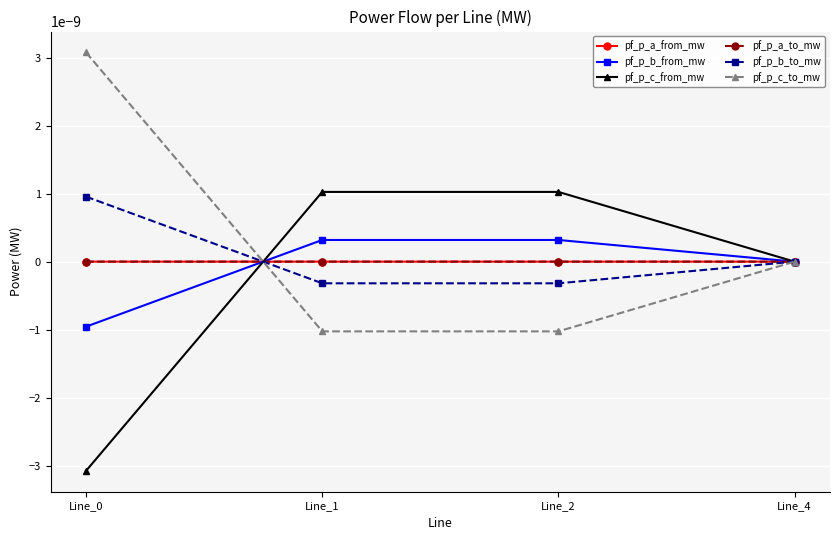

Is this an area chart (filled region under the line)?

No